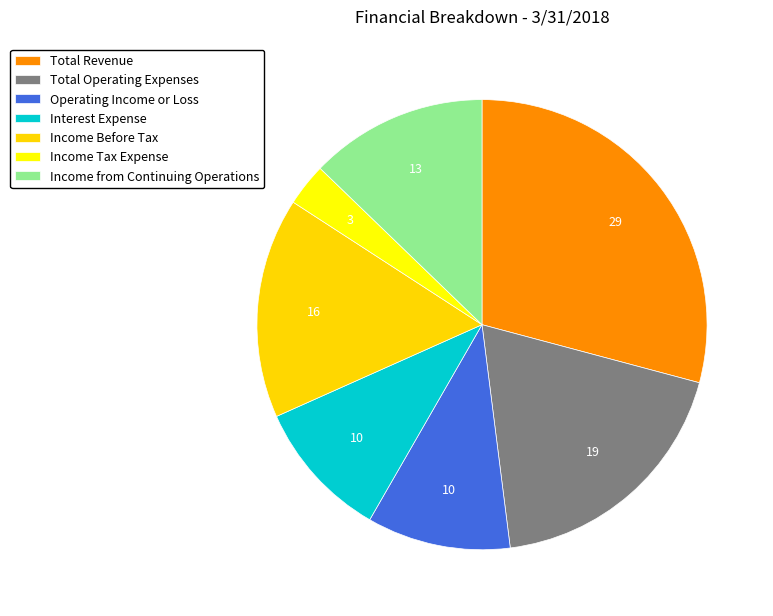

How much of the chart is everything except Operating Income or Loss?

89.7%